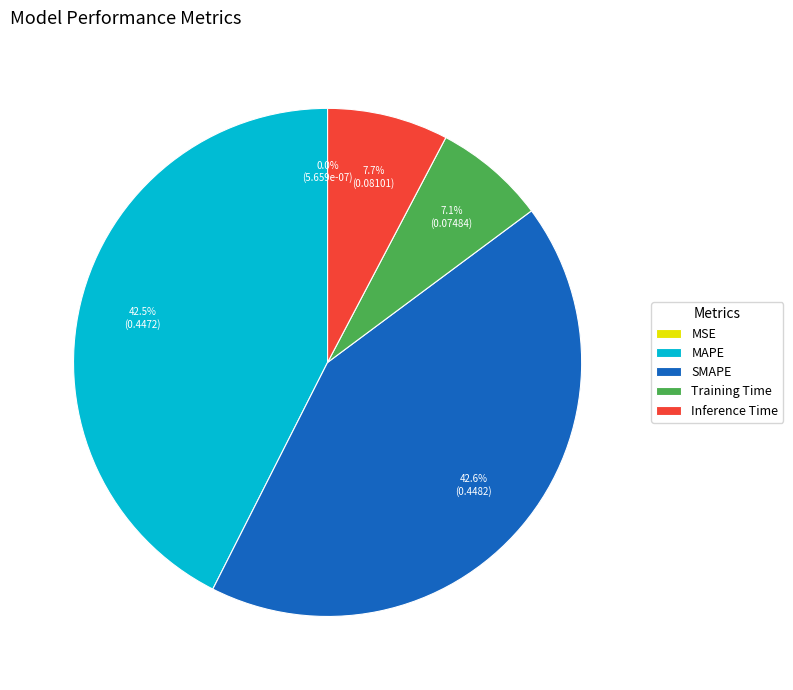

How much of the chart is everything except MAPE?

57.5%